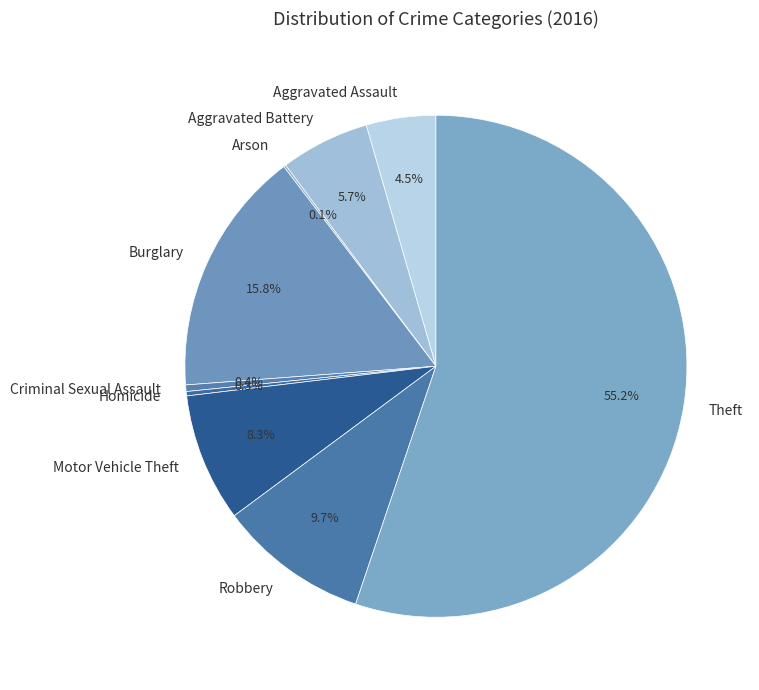

Which slice is the largest?

Theft